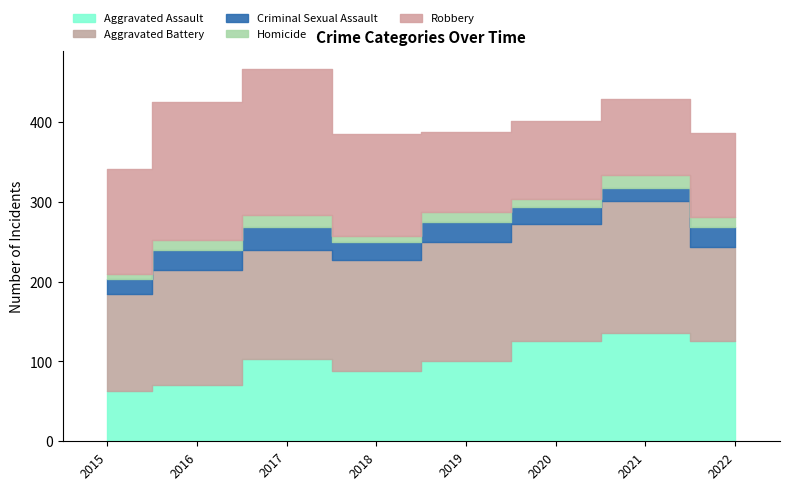

What is the average value of the Criminal Sexual Assault series?

23